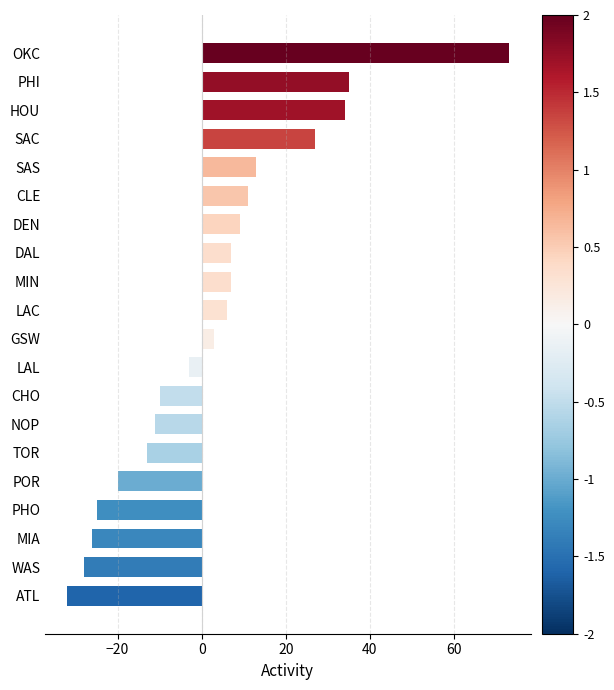

Is it true that the value at MIN is 7?

True